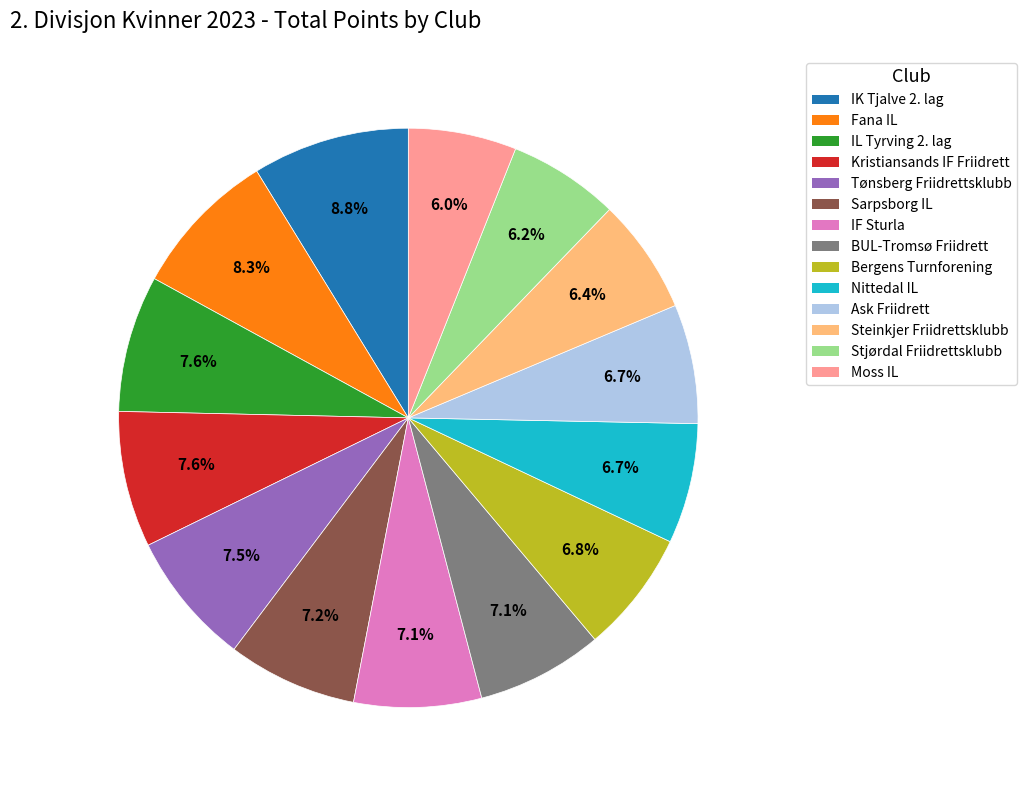

What is the ratio of the value at BUL-Tromsø Friidrett to the value at Kristiansands IF Friidrett?

0.9